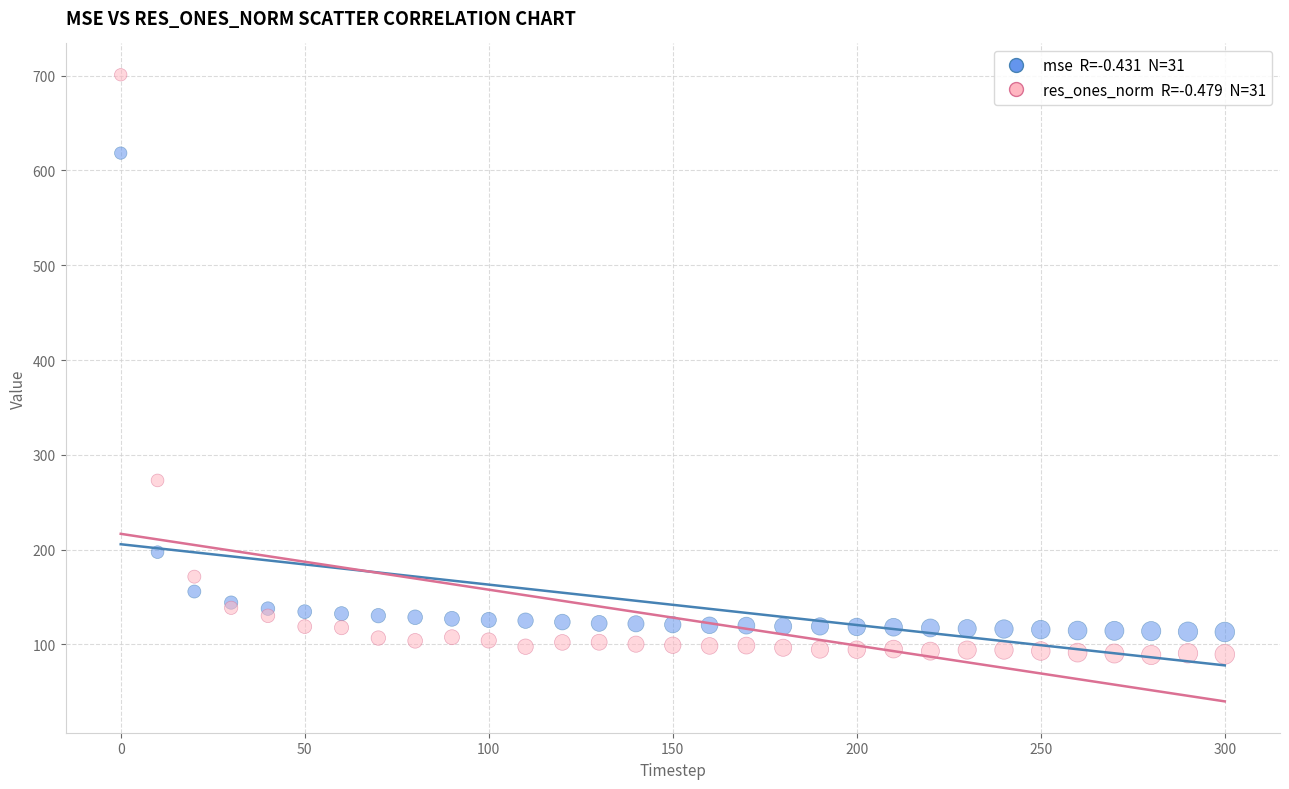

Across all series, what Y value is closest to 394?

273.0